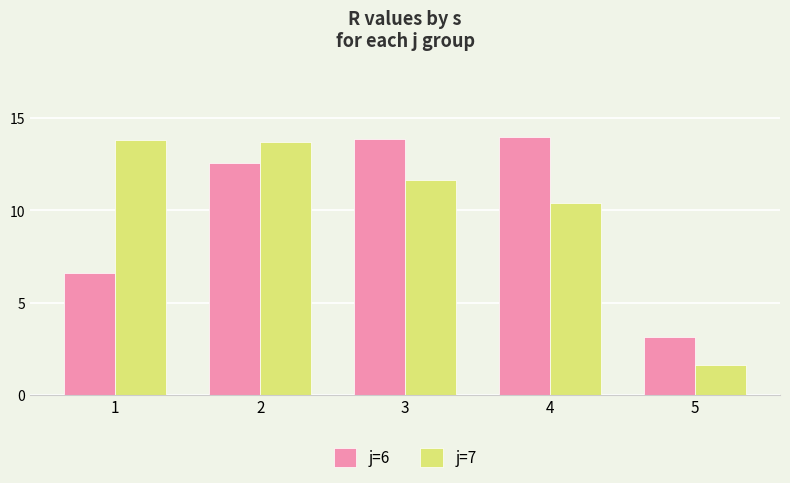

What is the value of the j=6 bar at the 2nd from the left?

12.6